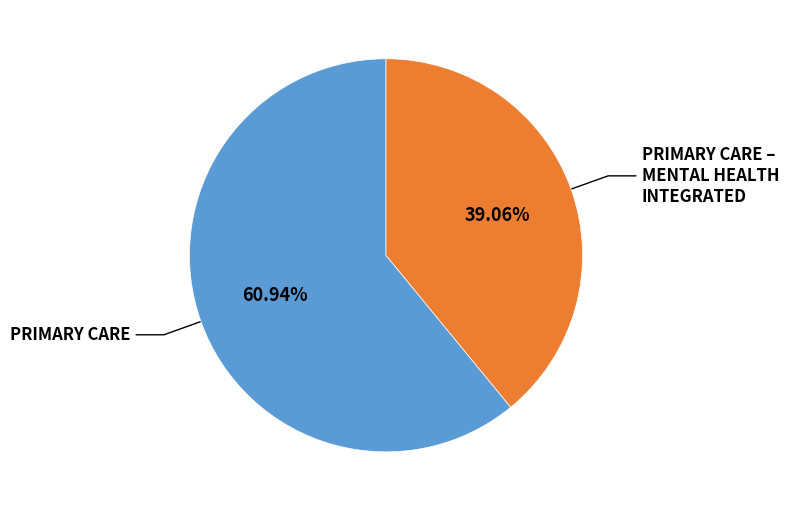

Is there any slice that represents more than half of the pie?

Yes